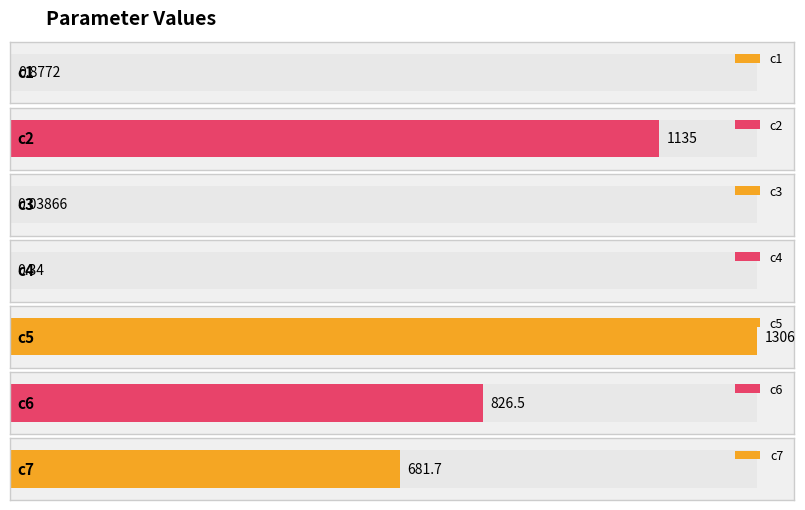

Reading left to right, transcribe all the data shown in this chart.

0.9	1134.8	0.0	0.3	1305.6	826.5	681.7